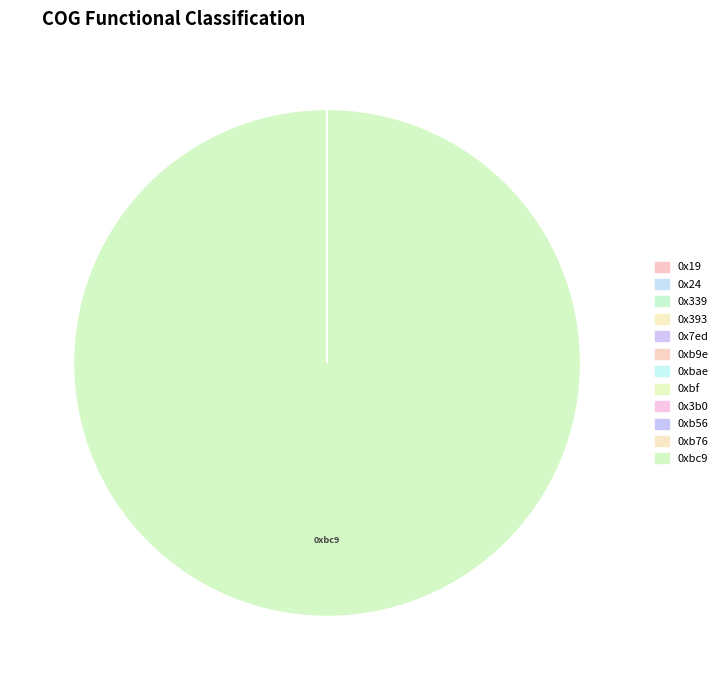

Which category has the biggest portion of the pie?

0xbc9